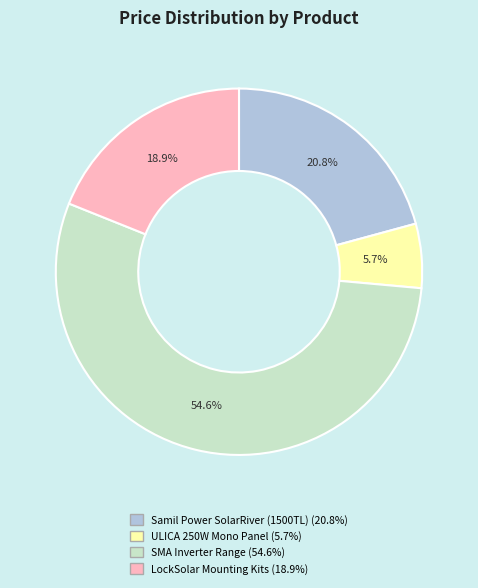

Is there any slice that represents more than half of the pie?

Yes